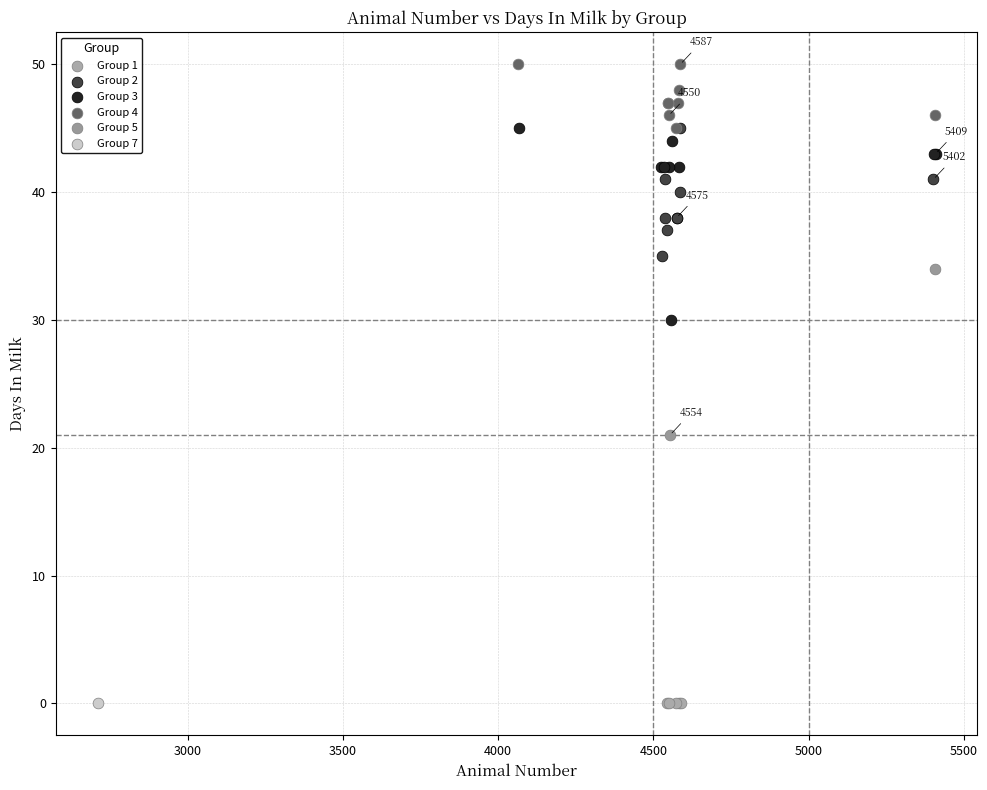

Which series contains the highest Y value?

Group 4